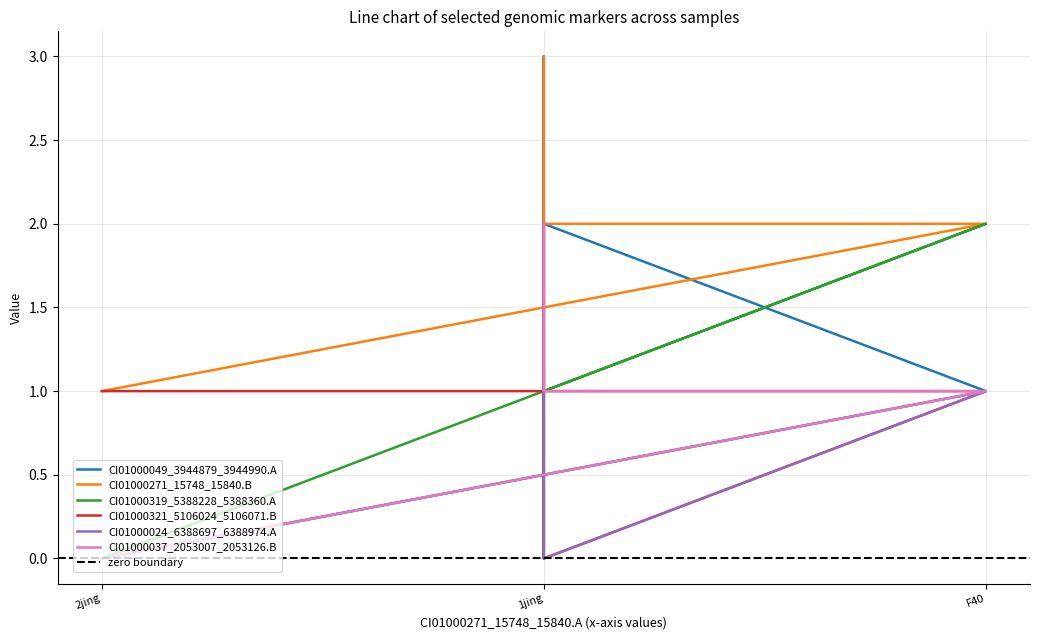

What is the sum of all CI01000024_6388697_6388974.A values?

4